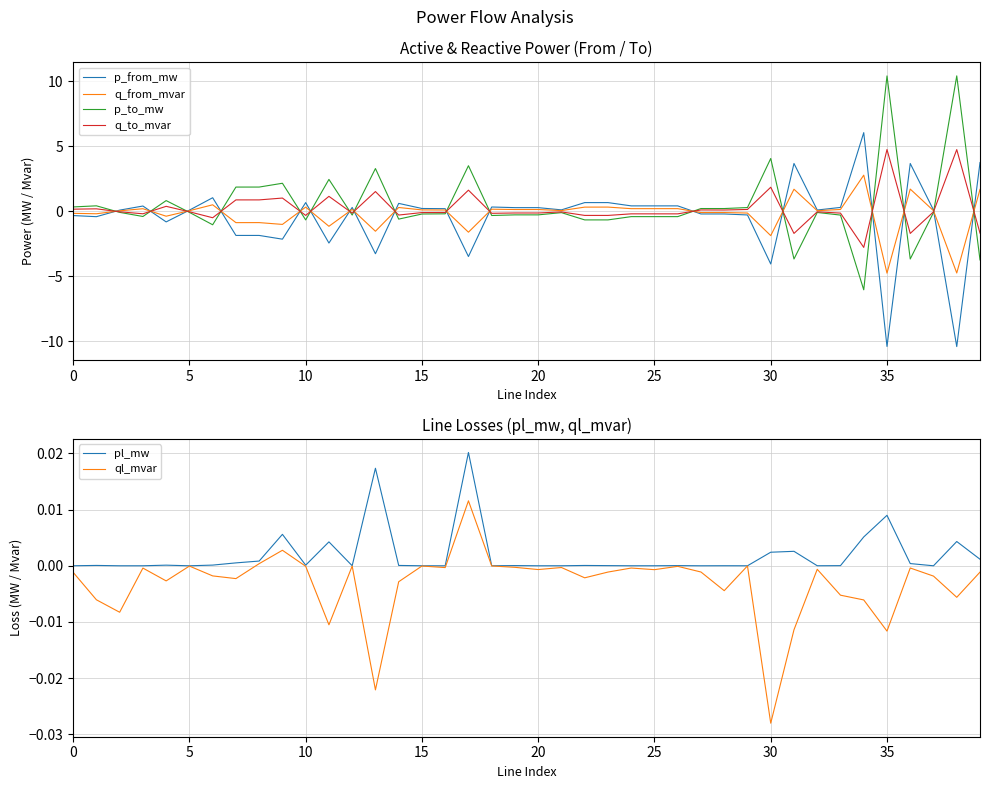

What is the difference between the q_from_mvar values at 39 and 33?

1.5